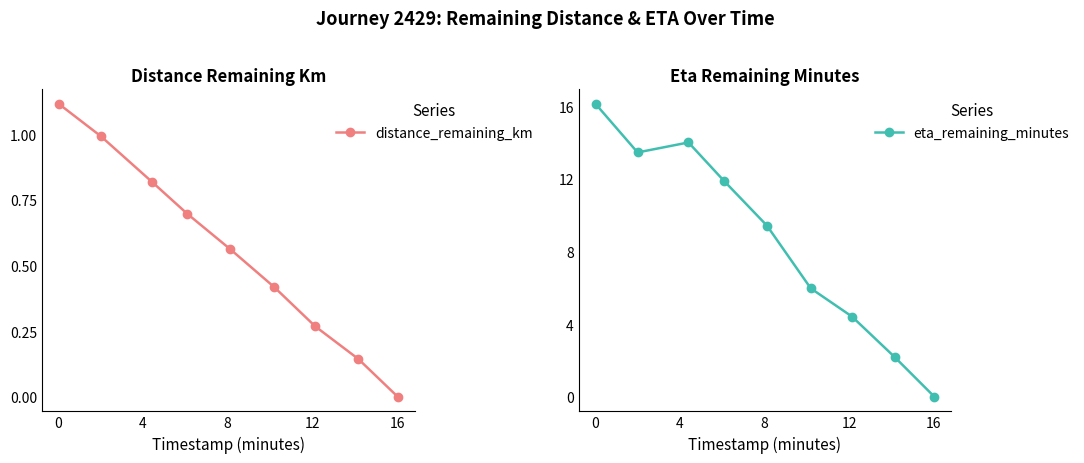

What is the value of the distance_remaining_km point at the 2nd from the left?

1.0